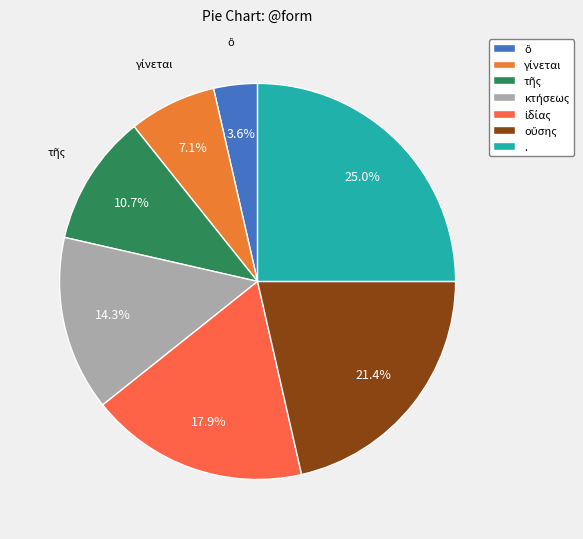

How many slices are in this pie chart?

7